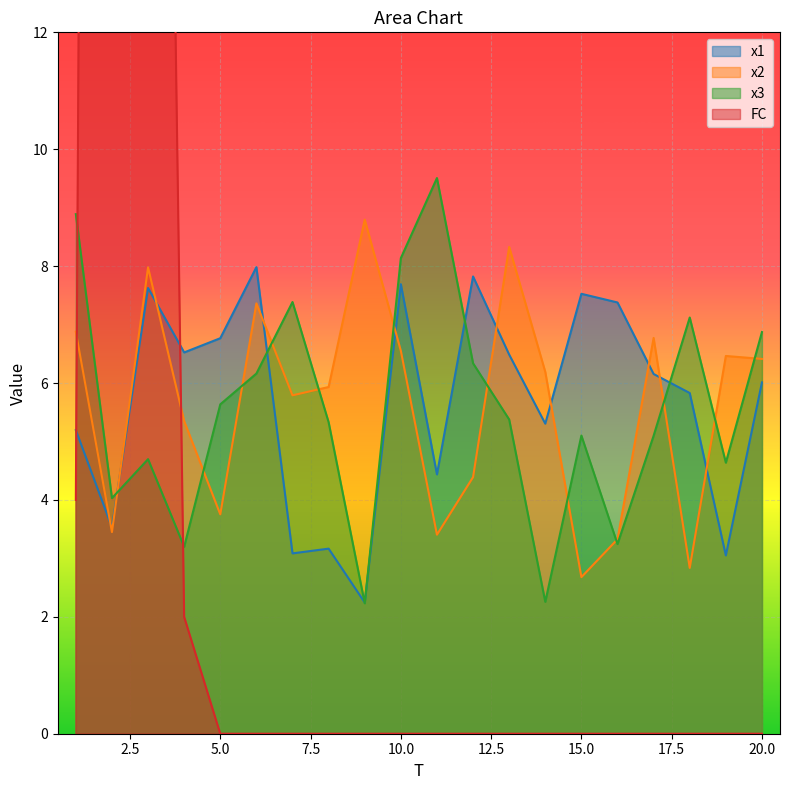

What is the value of the x2 point at the 8th from the left?

5.9